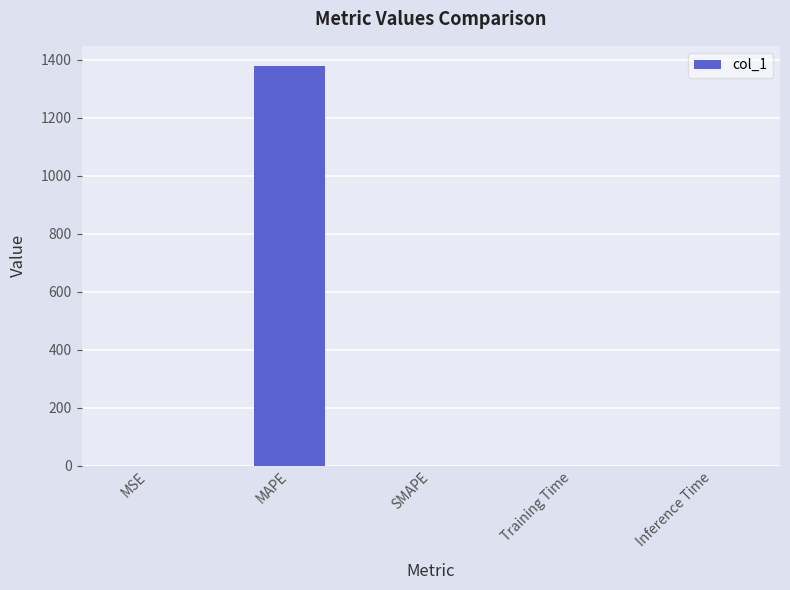

Between Inference Time and MAPE, which is larger?

MAPE